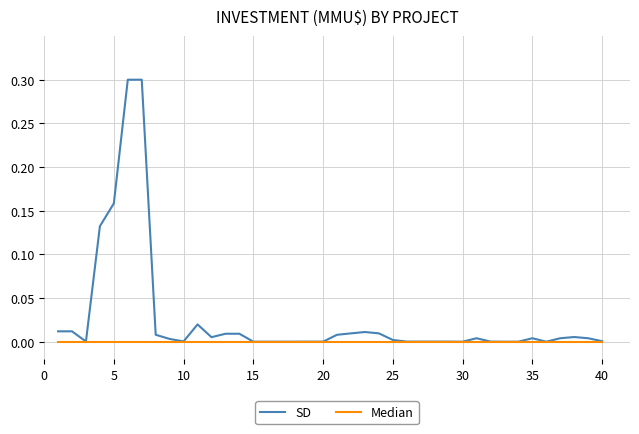

Rank the series by their maximum value, from lowest to highest.

Median, SD